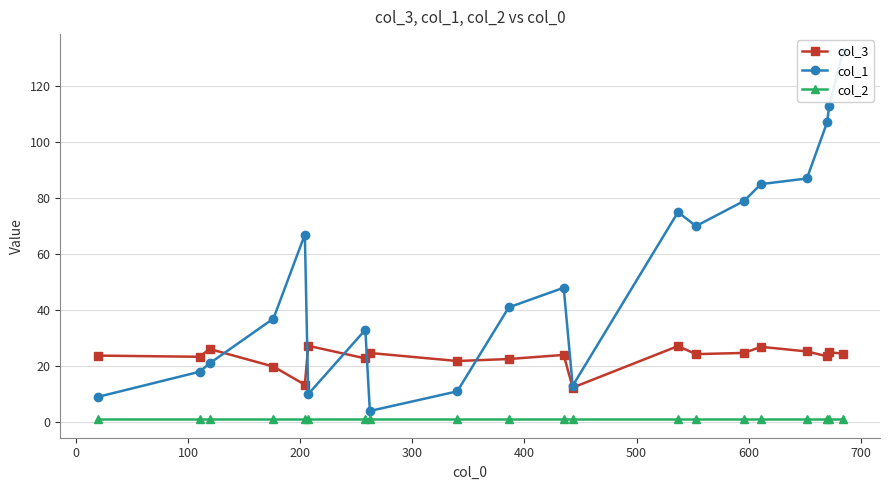

Rank the series by their maximum value, from lowest to highest.

col_2, col_3, col_1